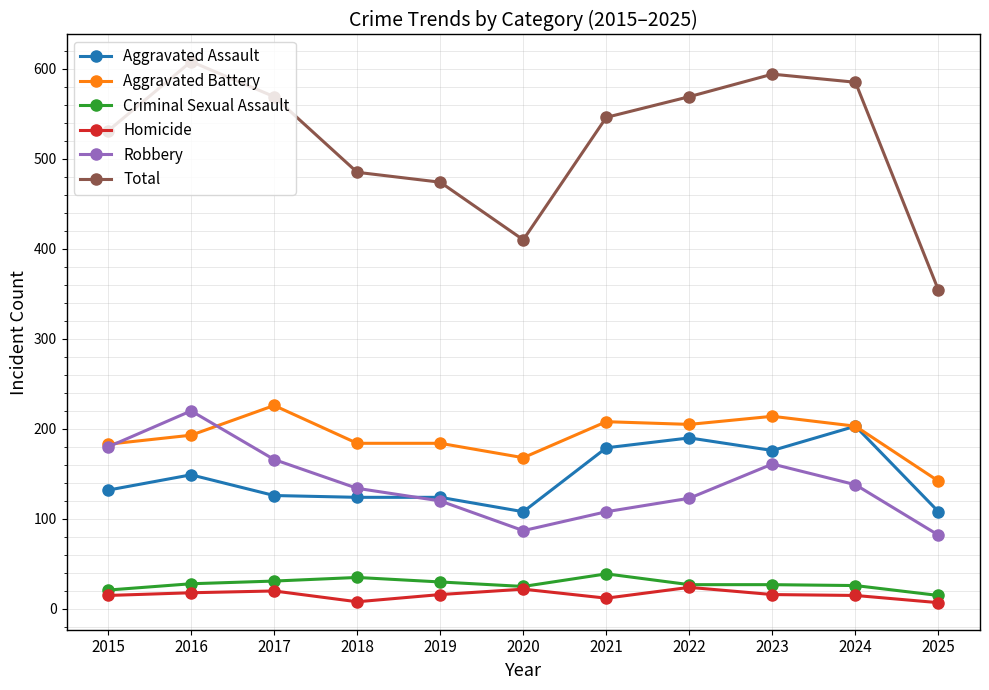

How many lines are shown in the chart?

6